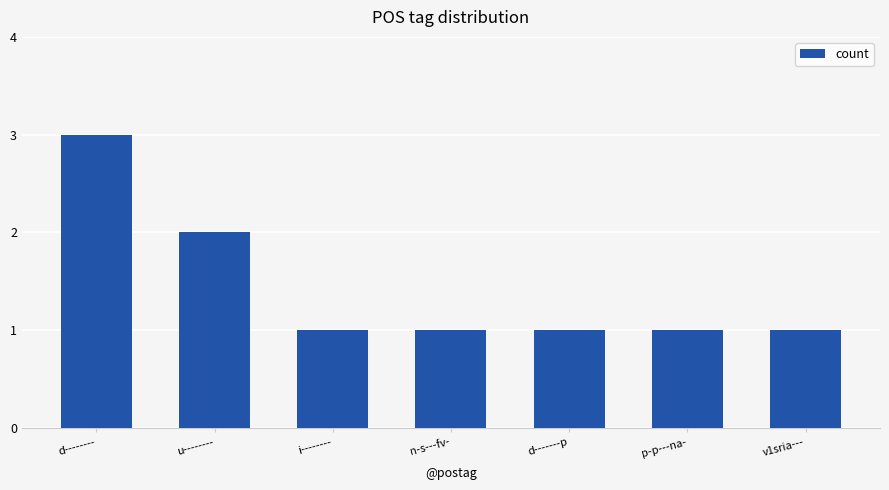

What is the maximum value shown in the chart?

3